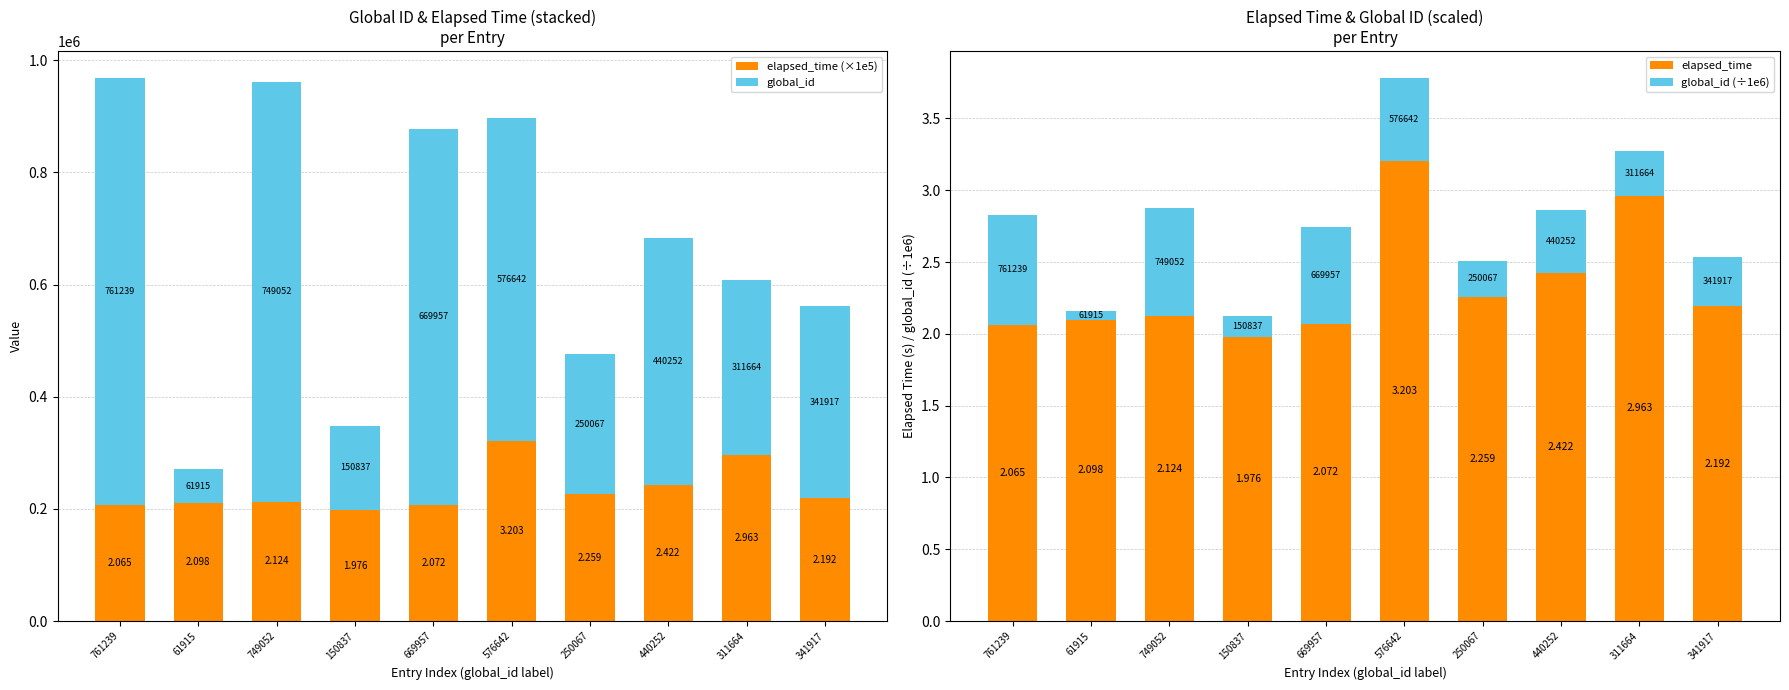

At which label does global_id (÷1e6) reach its minimum?

61915